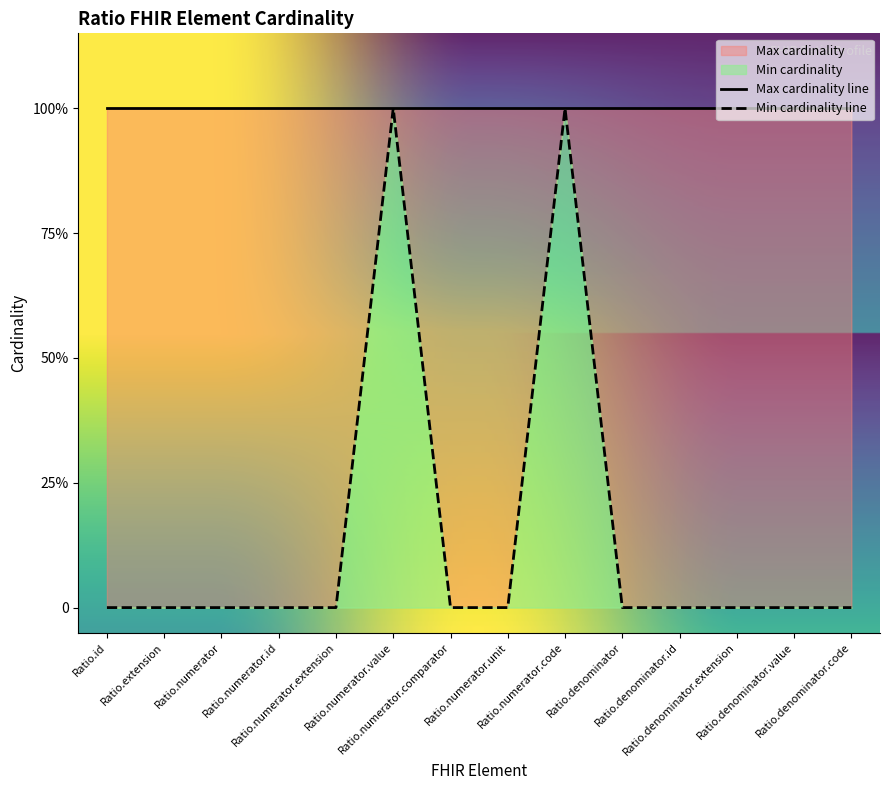

Does the chart have visible grid lines?

No